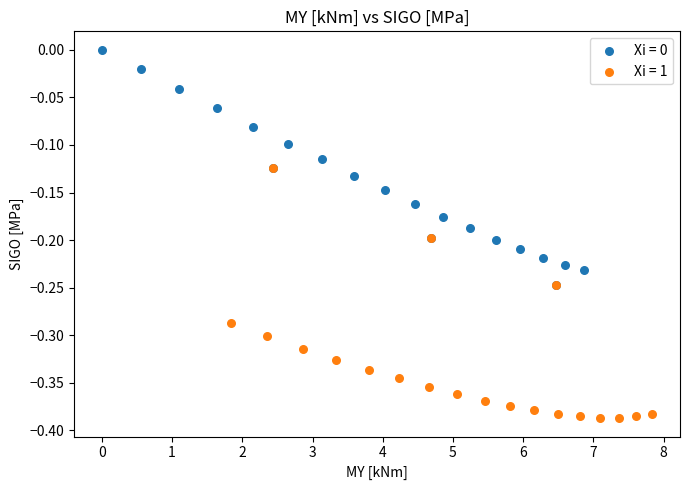

Which series reaches the minimum Y coordinate?

Xi = 1